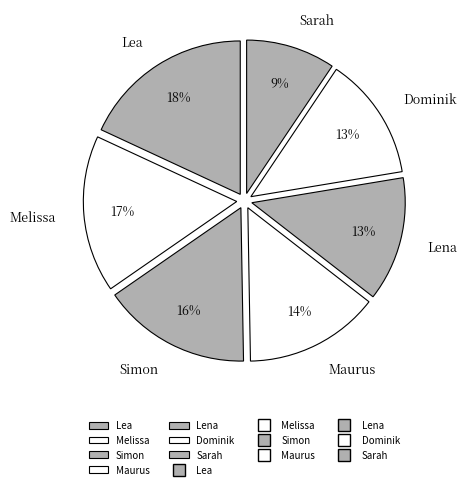

Which has a higher value, Melissa or Maurus?

Melissa